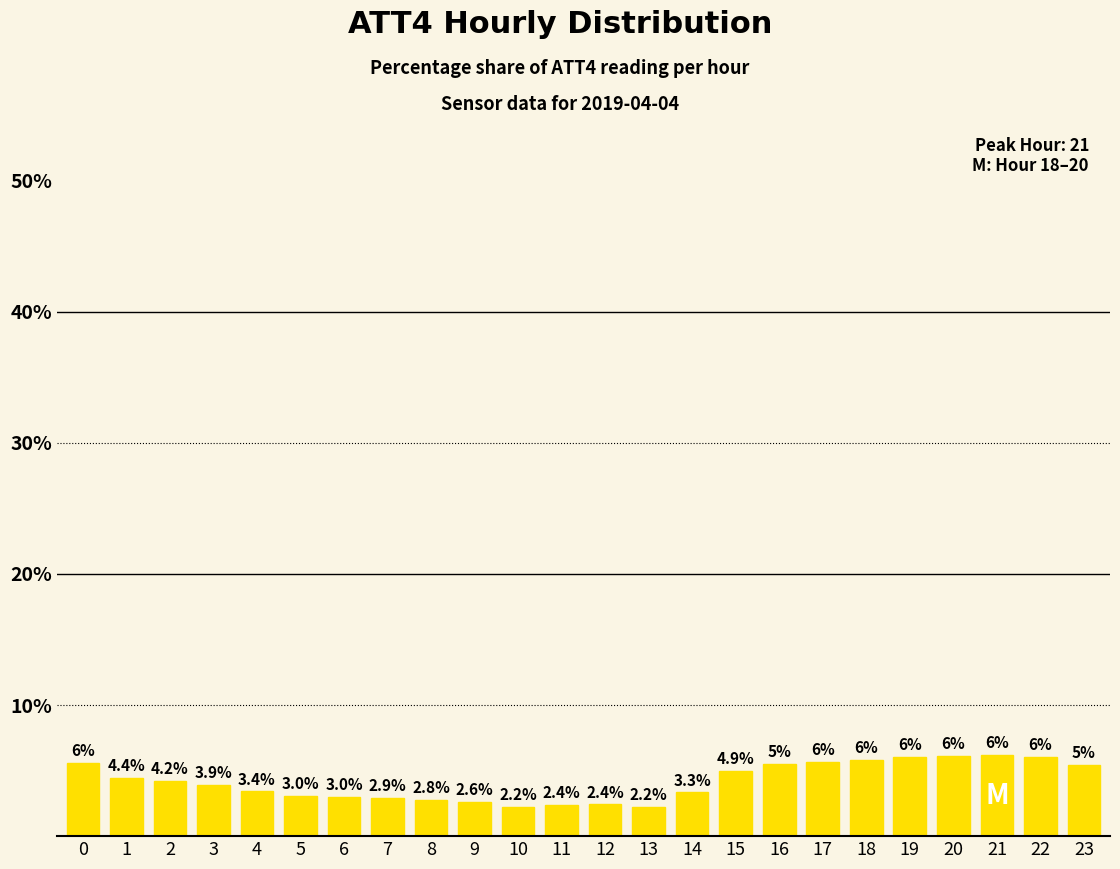

The value at 3 is 3.9. True or false?

True